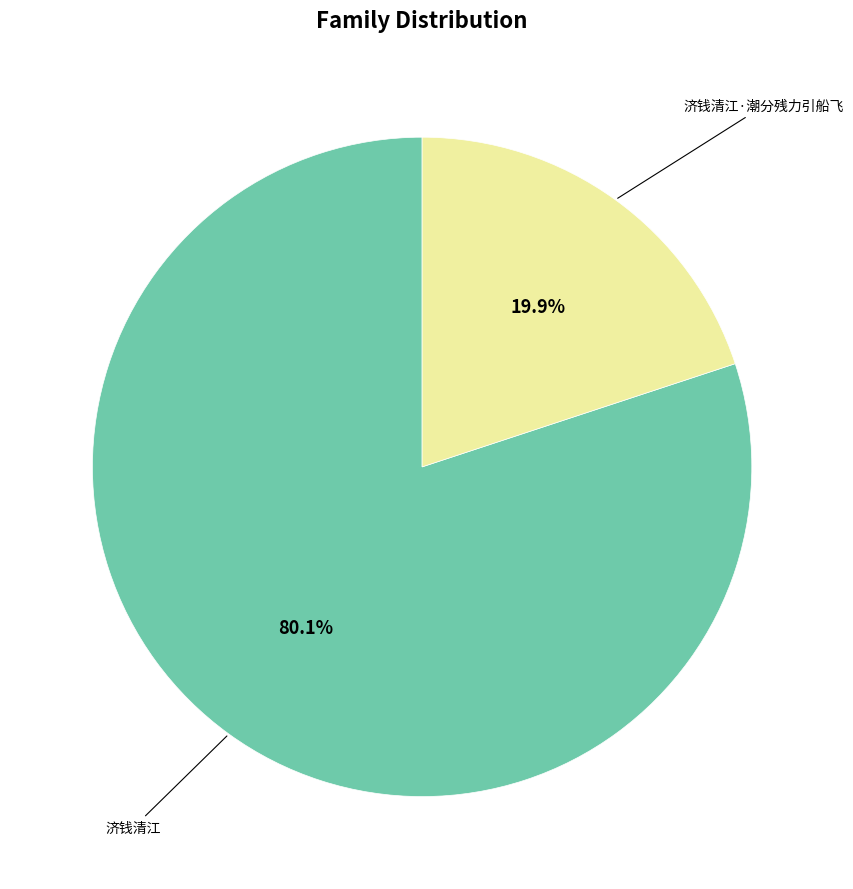

To the nearest percent, what is the average slice percentage?

50%